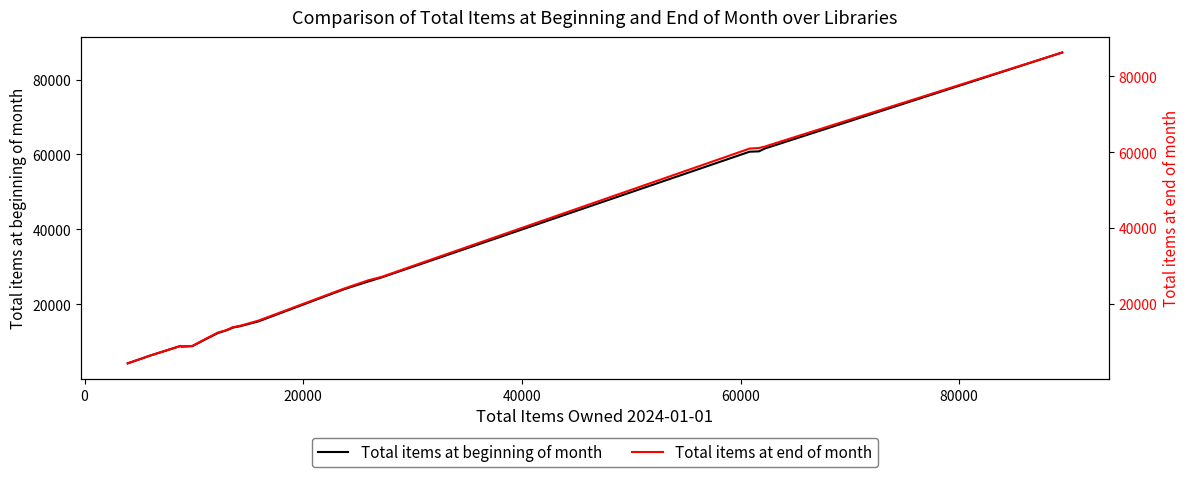

What is the lowest value of the Total items at beginning of month series?

4173